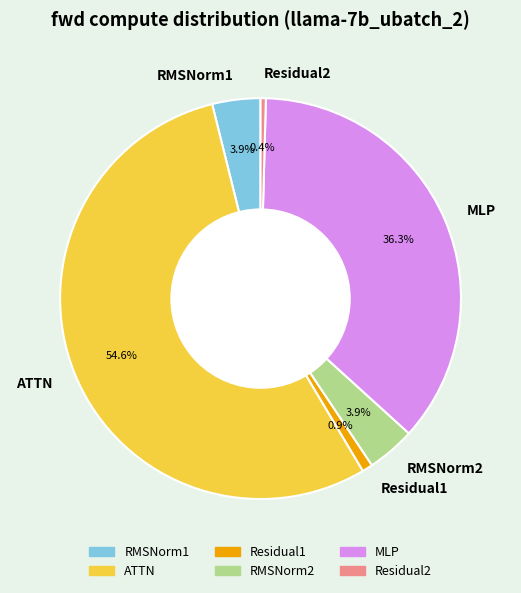

To the nearest percent, what is the difference between the ATTN and RMSNorm2 slice percentages?

51%